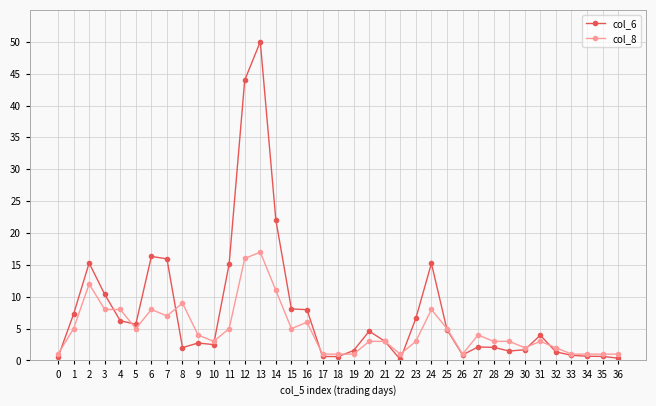

What is the maximum value for col_6?

50.0